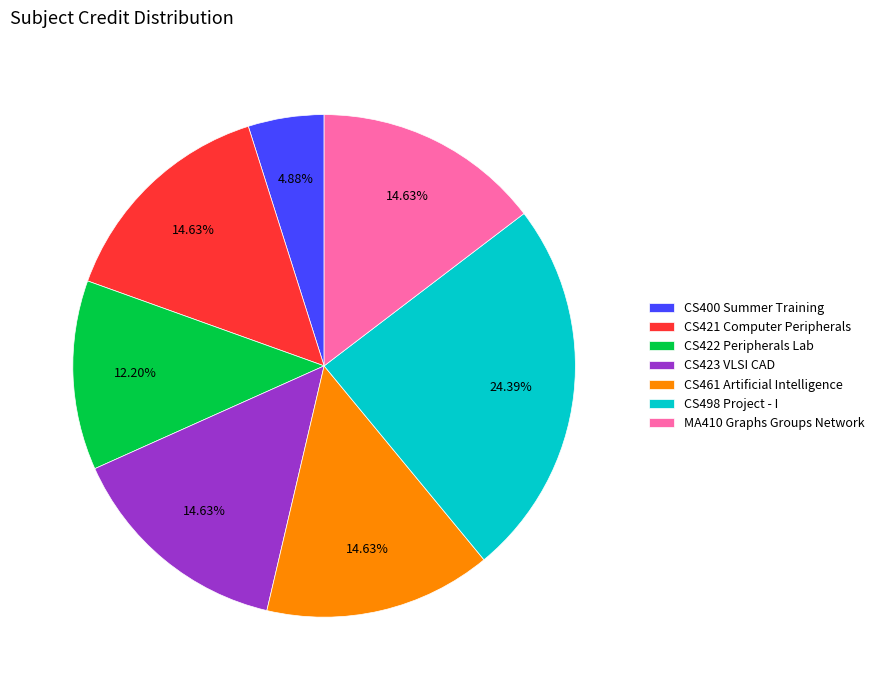

What is the smallest slice in the pie chart?

CS400 Summer Training